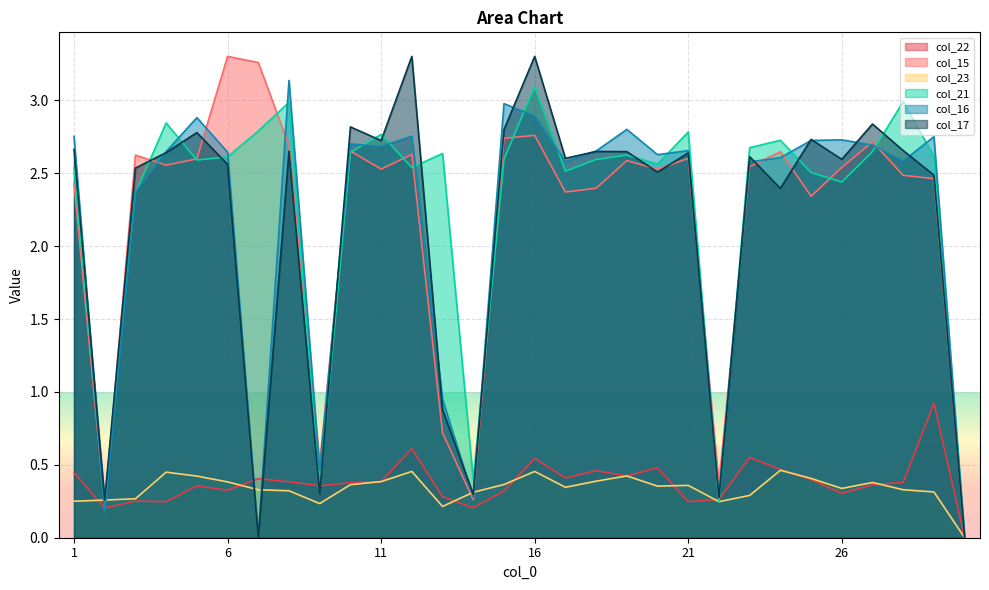

Count the number of categories in the chart.

30